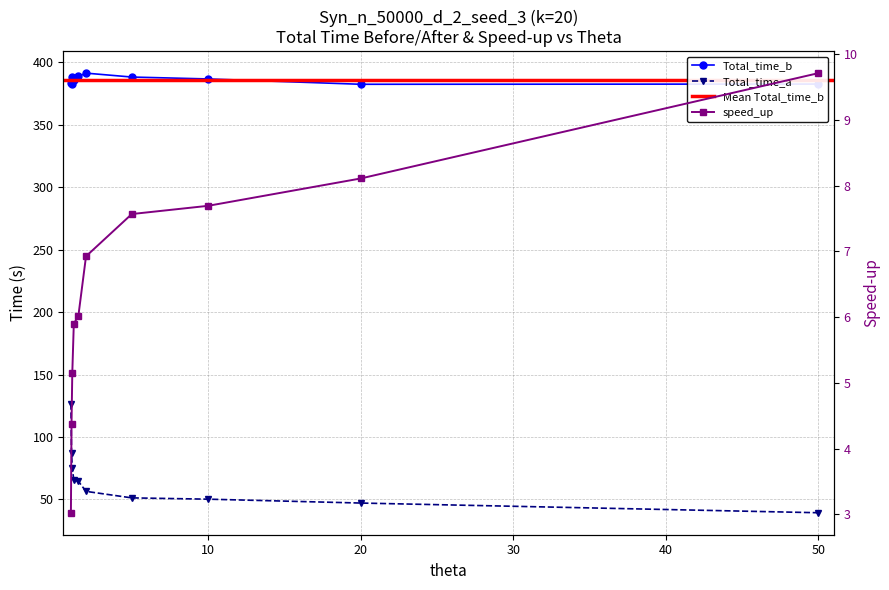

List the series in order of their peak value, lowest first.

speed_up, Total_time_a, Total_time_b